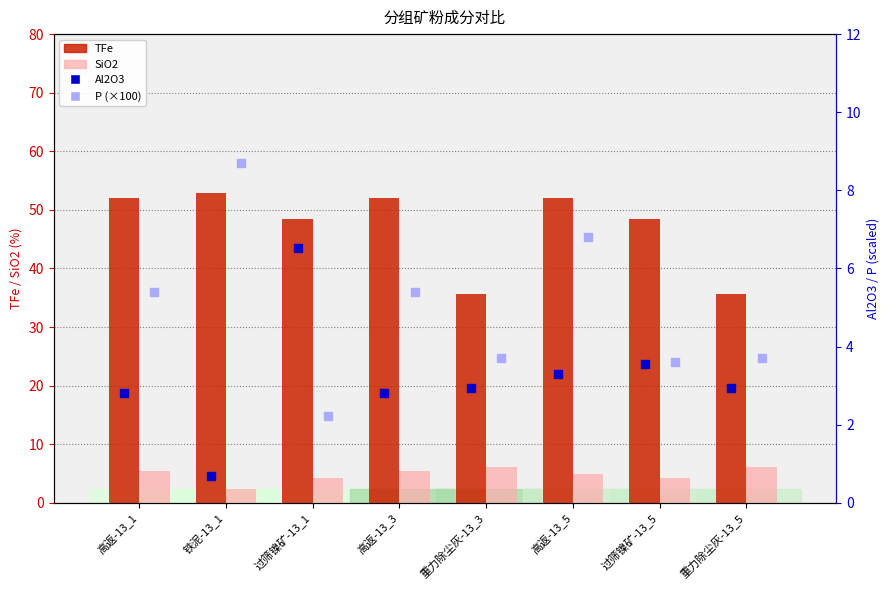

At how many categories does at least one series exceed 47?

6